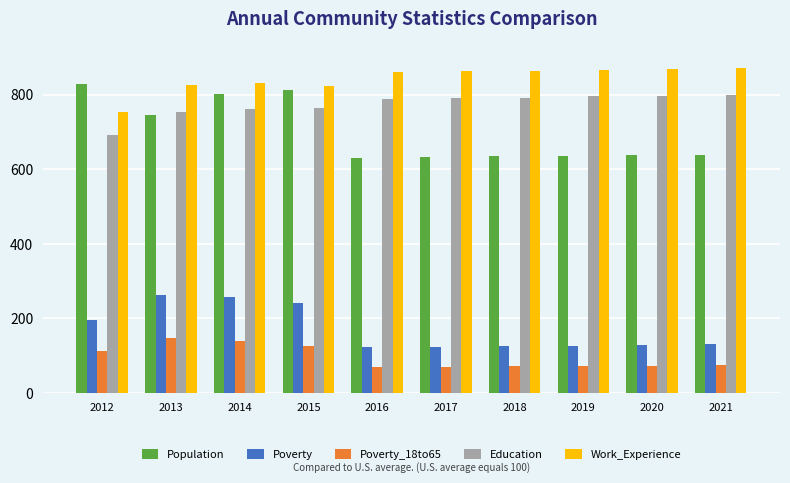

At which label is Population closest to 729?

2013